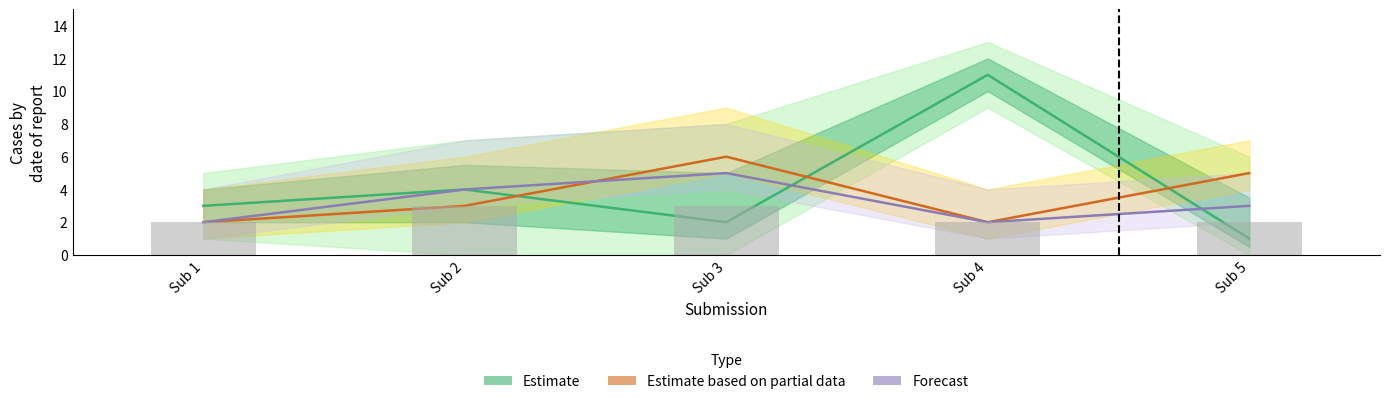

What is the minimum value shown in the chart?

1